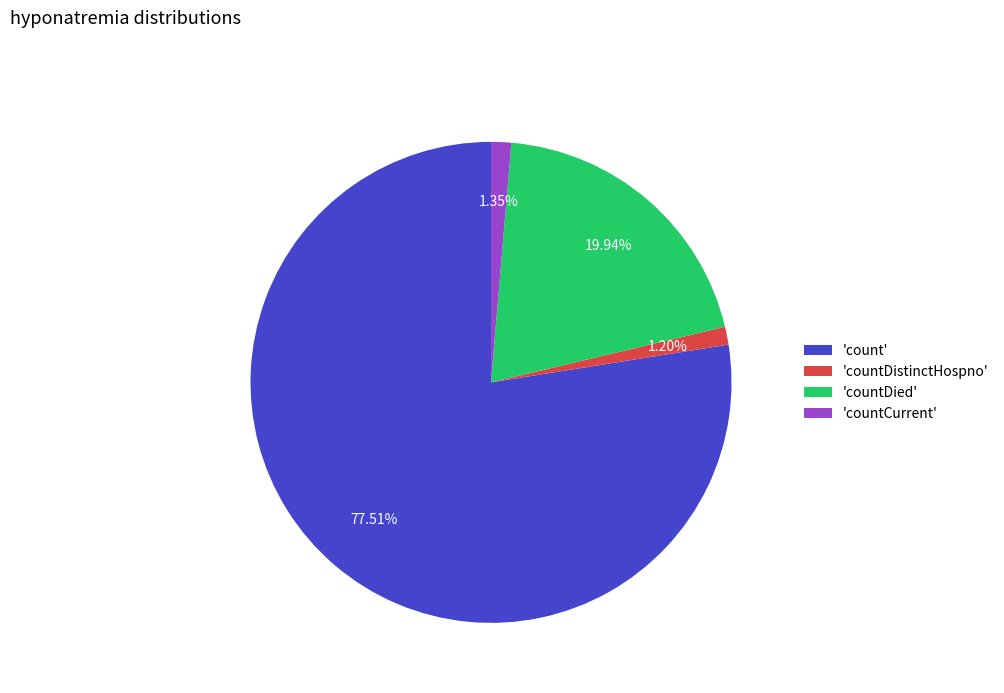

Between 'count' and 'countCurrent', which is larger?

'count'